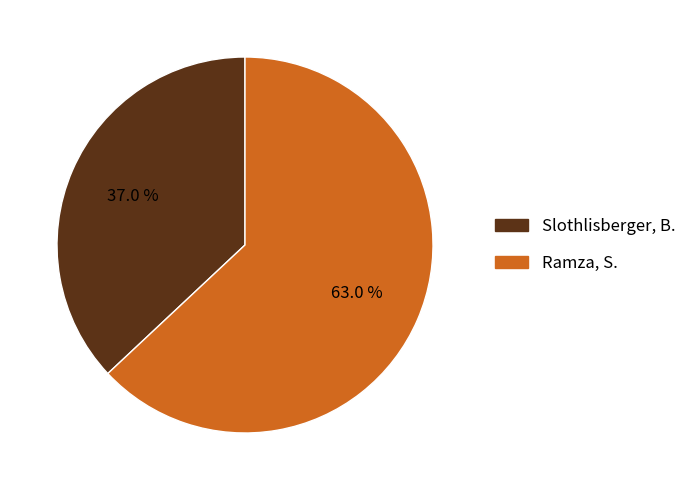

Combined, what portion of the pie is Ramza, S. and Slothlisberger, B.?

100.0%